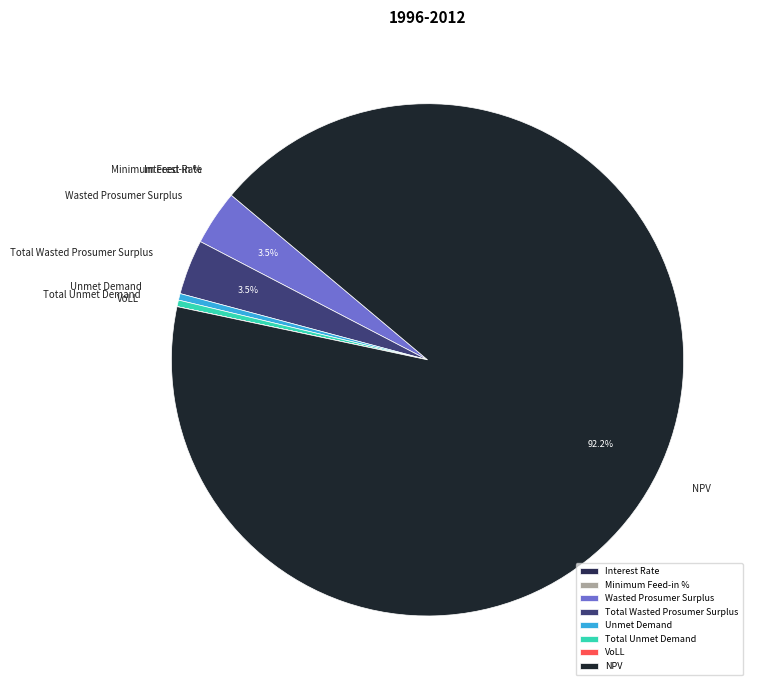

Which category has the biggest portion of the pie?

NPV